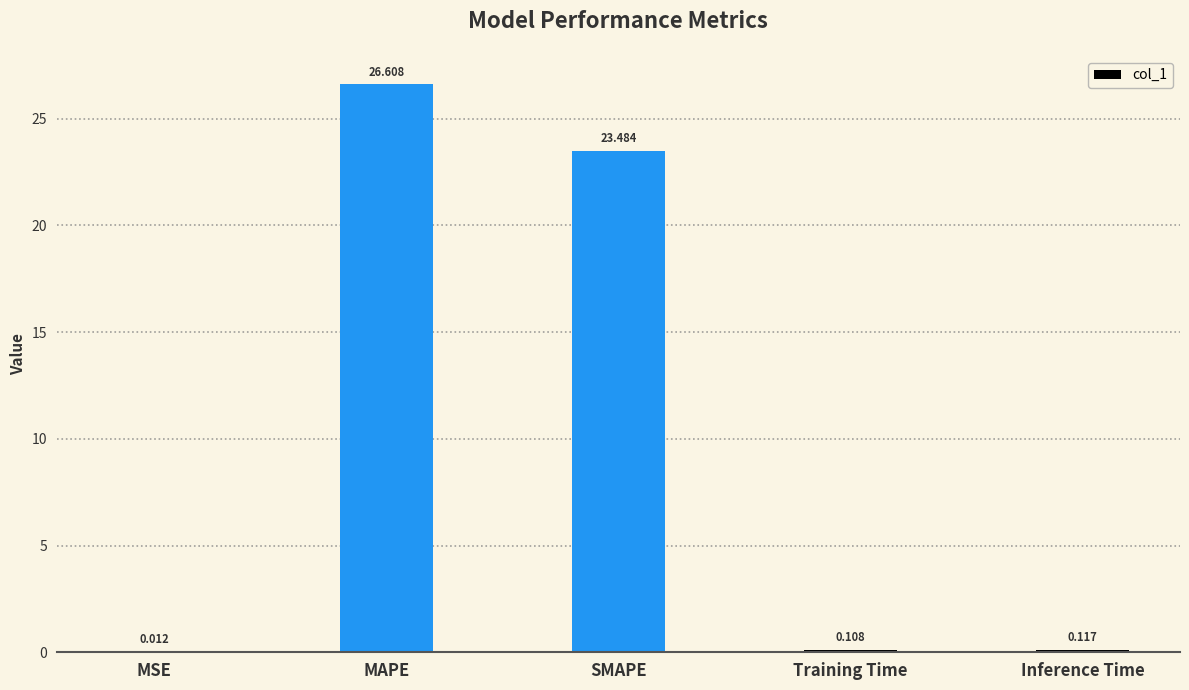

What is the sum of the values at MAPE and Training Time?

26.7